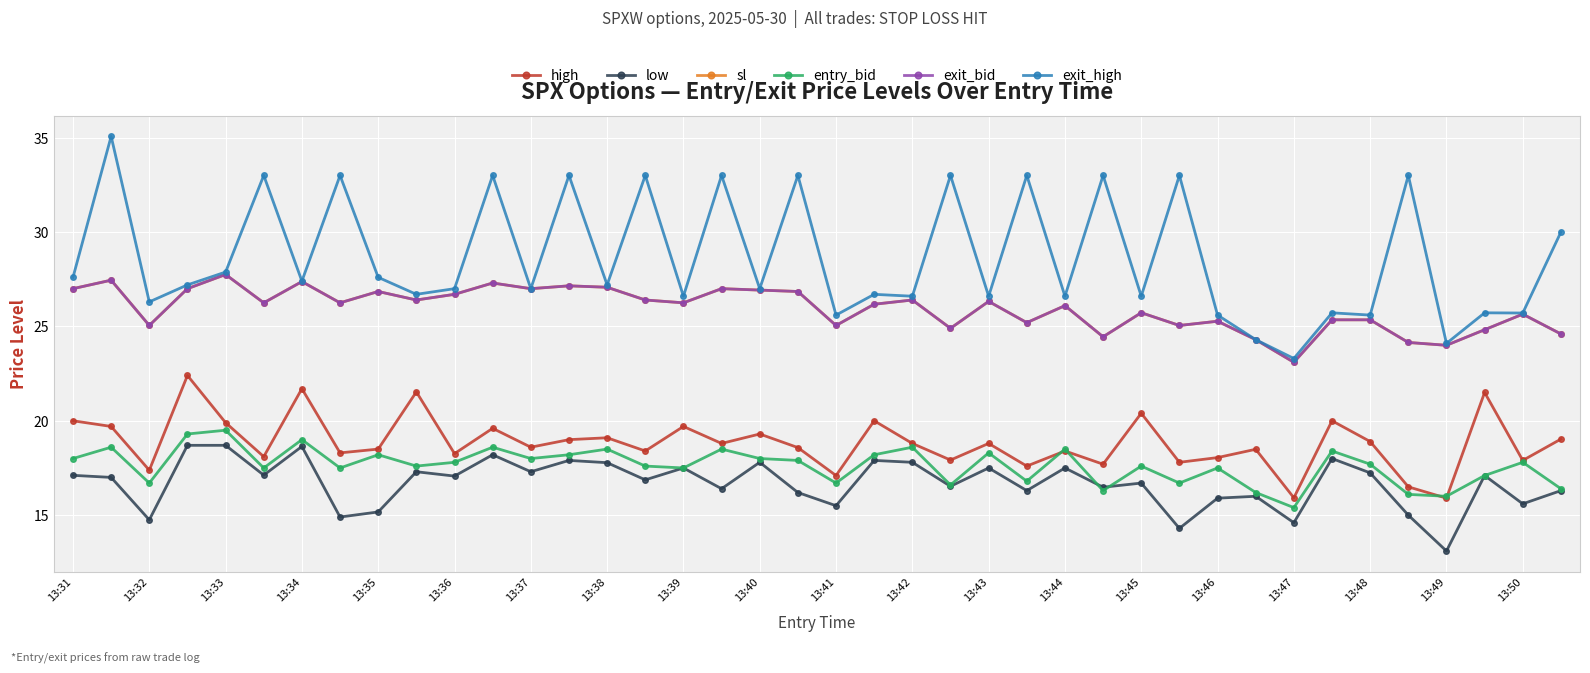

What is the value of the entry_bid point at the 29th from the left?

17.6